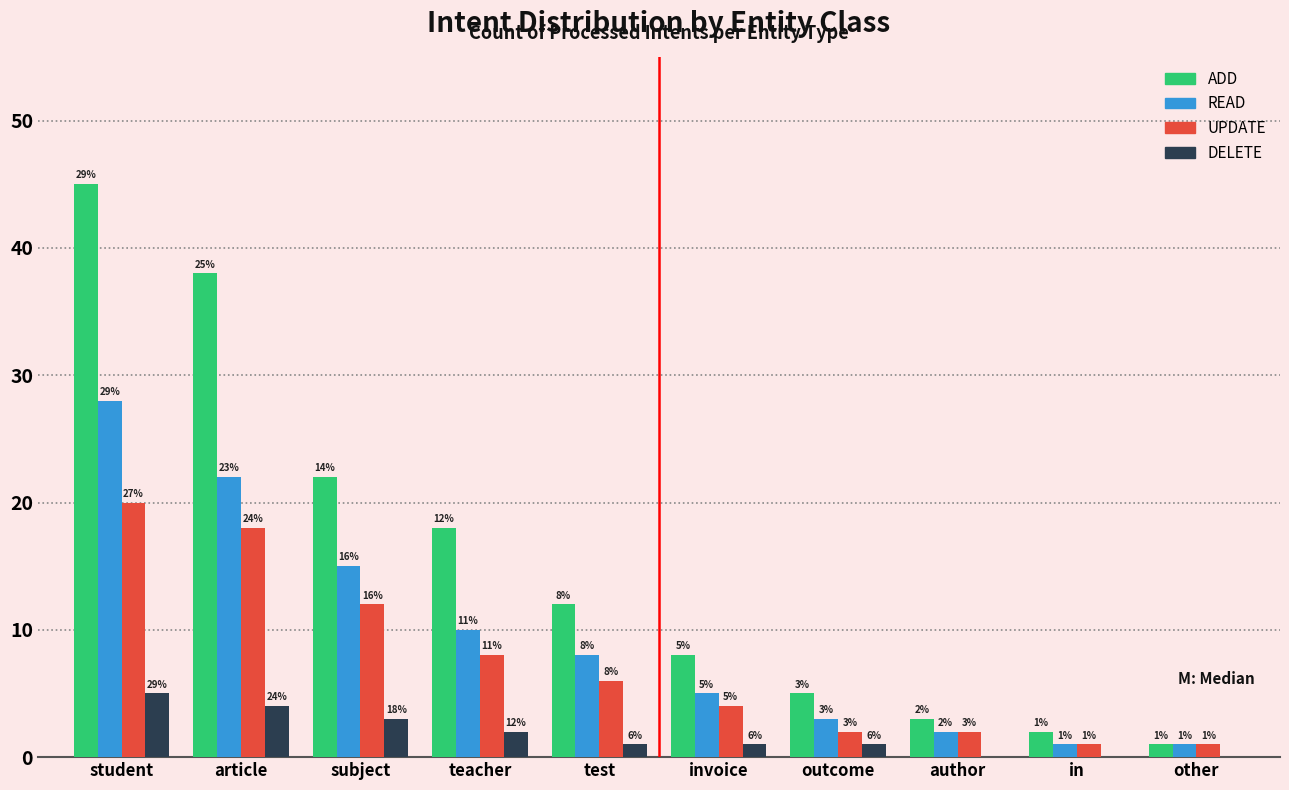

Which series has the largest range (max minus min)?

ADD